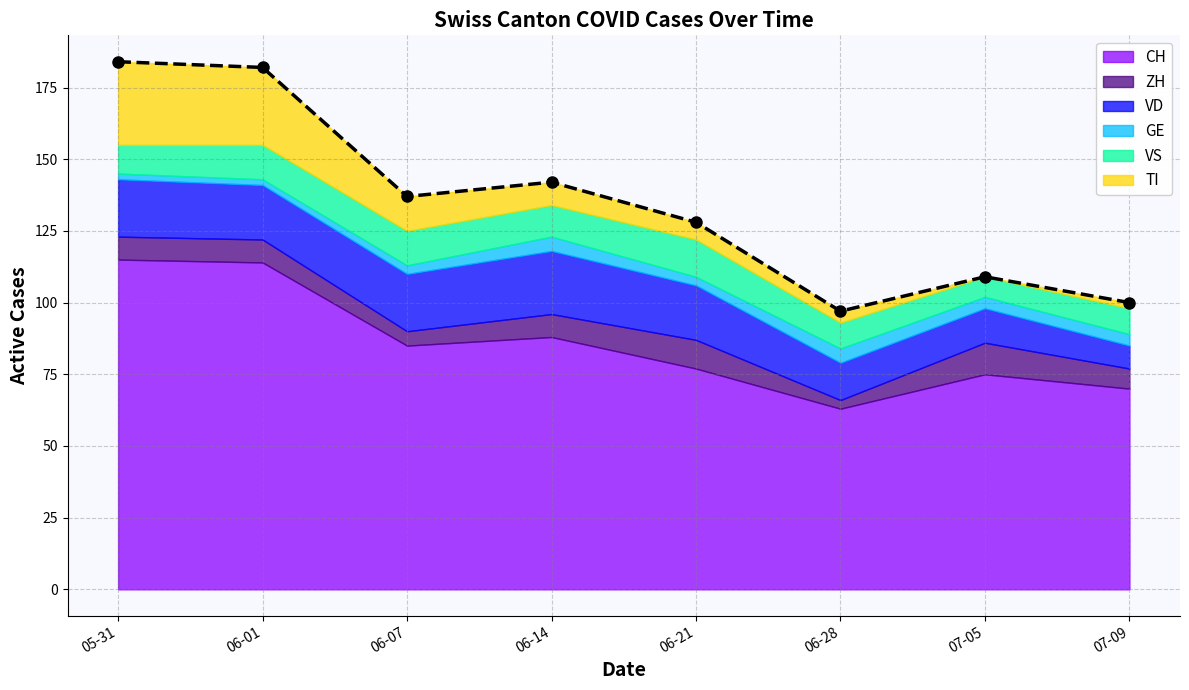

What is the sum of the ZH values at 2020-07-09 and 2020-06-21?

17